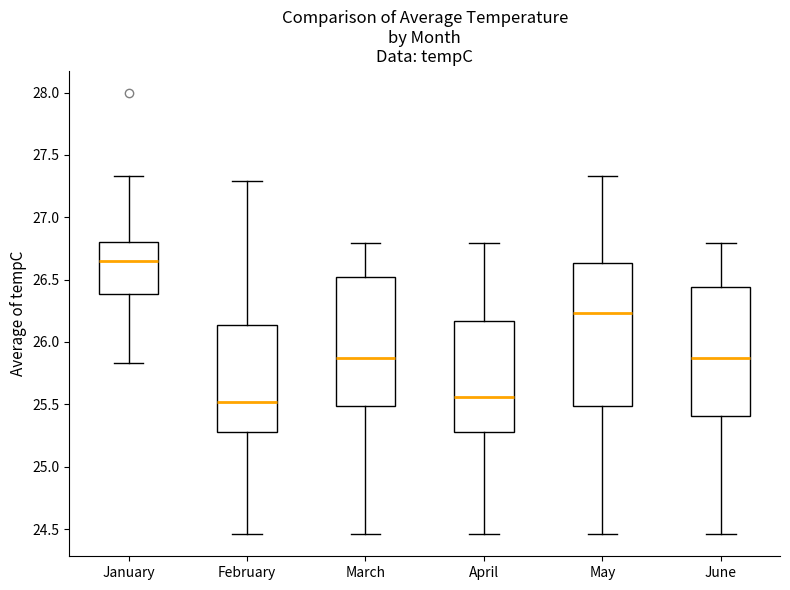

Which box is the tallest, from its lower edge to its upper edge?

May